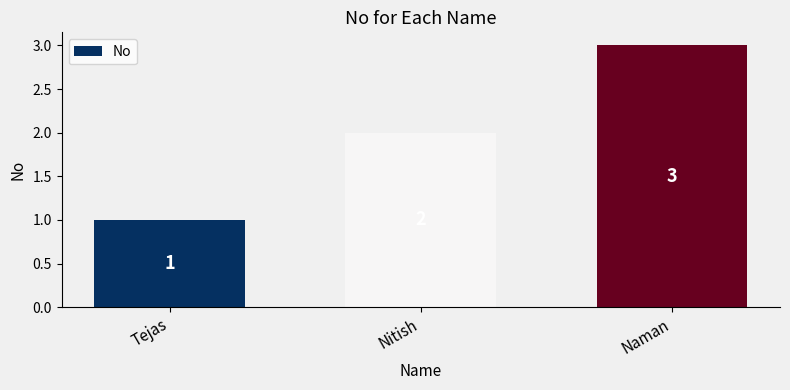

Rank the categories by value from highest to lowest.

Naman, Nitish, Tejas